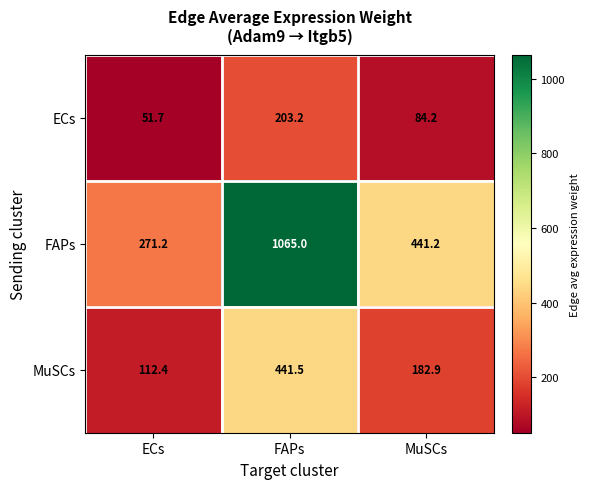

Which category has the highest value in the ECs series?

FAPs